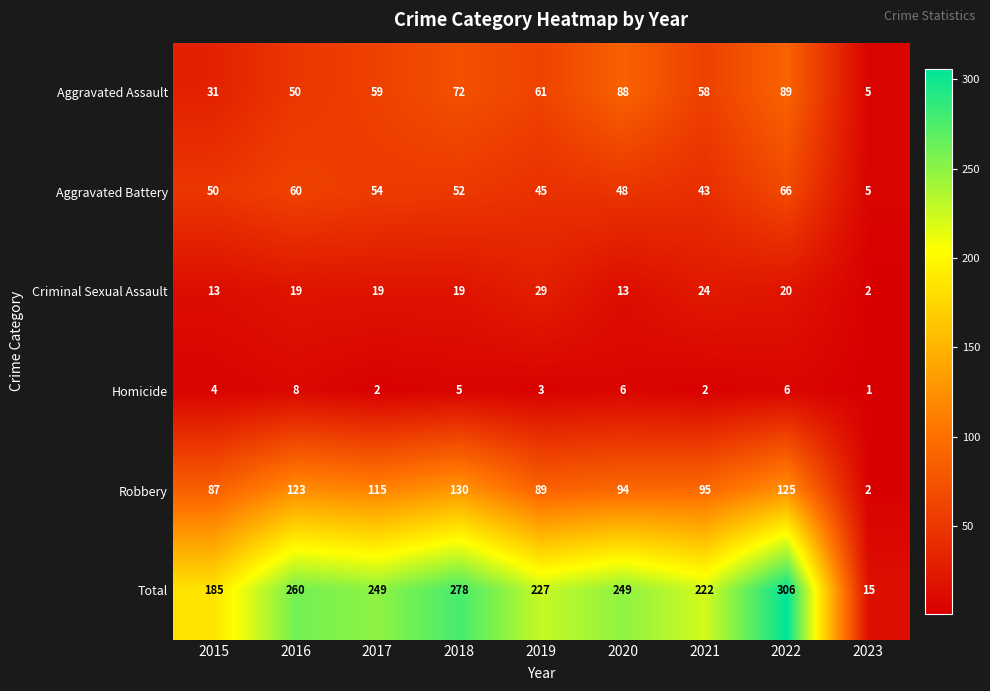

What is the difference between the maximum and minimum values in the Robbery series?

128